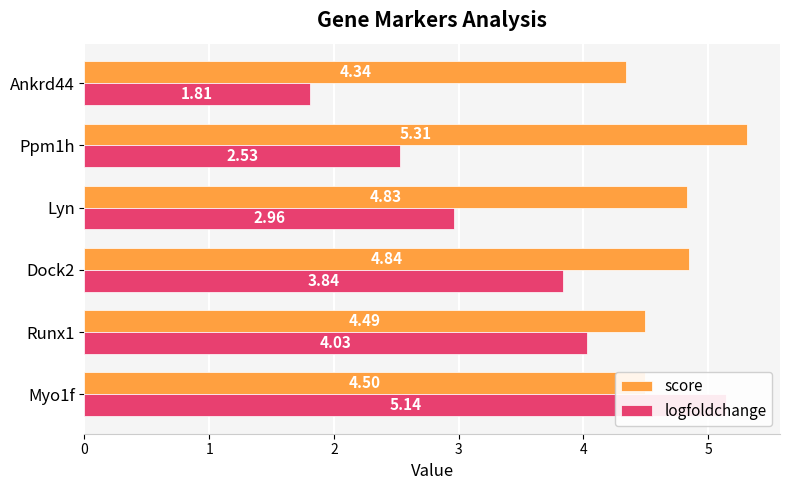

How many data points in logfoldchange are less than 3?

3